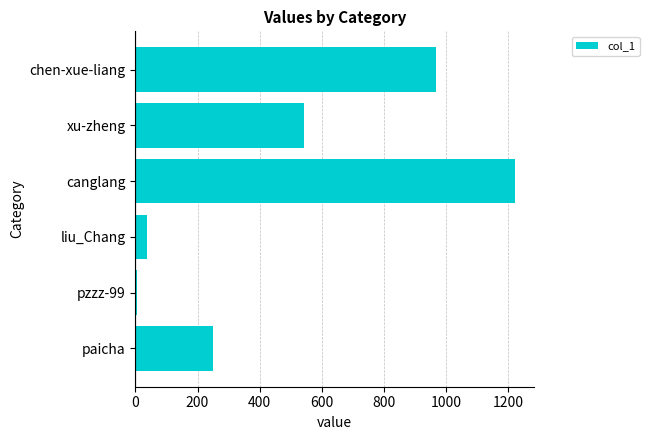

What is the difference between the maximum and minimum values?

1217